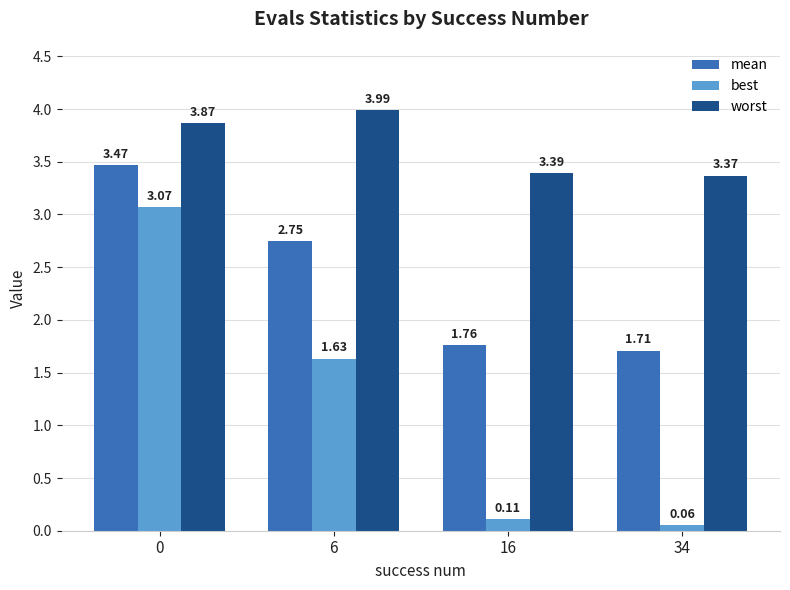

Which series changed the most between 0 and 34?

best